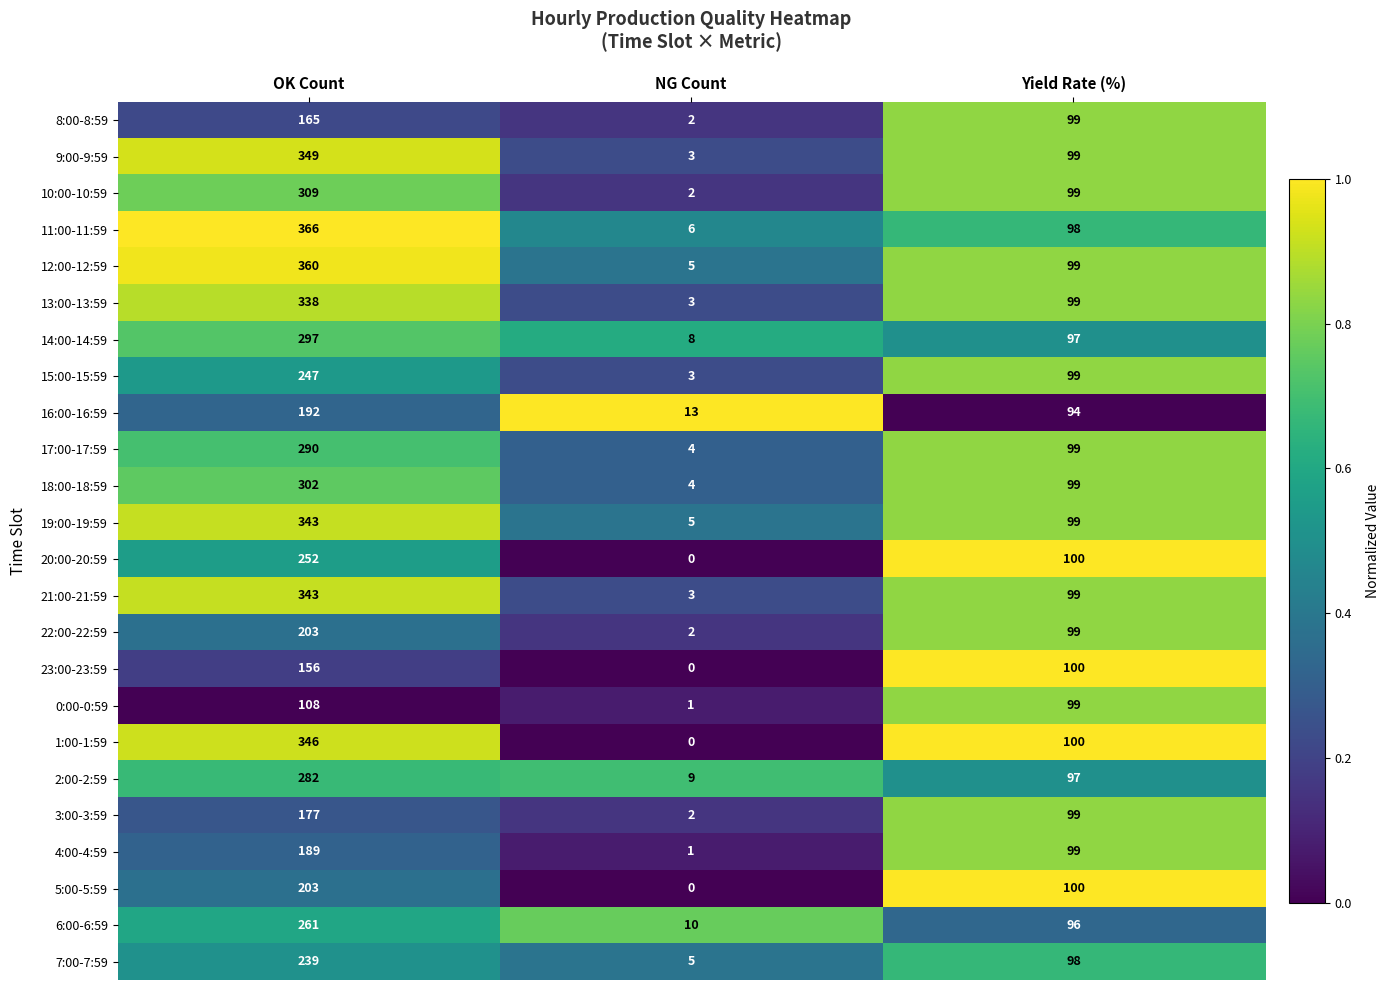

What is the sum of the 2:00-2:59 values at OK Count and Yield Rate (%)?

379